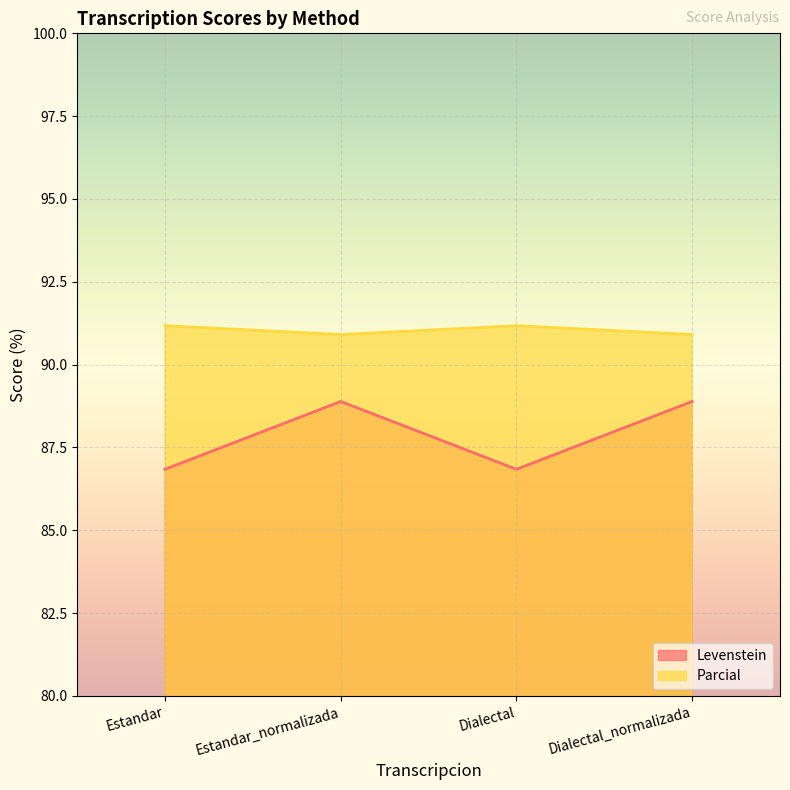

Which series has the largest range (max minus min)?

Levenstein